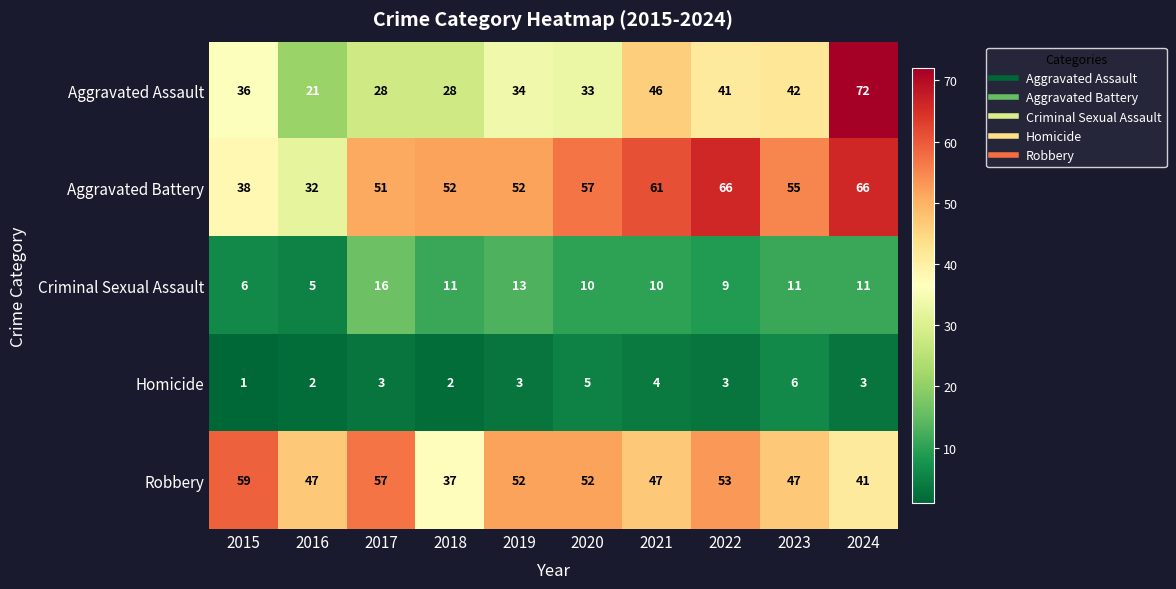

Is it true that Aggravated Battery equals 32 at 2016?

True